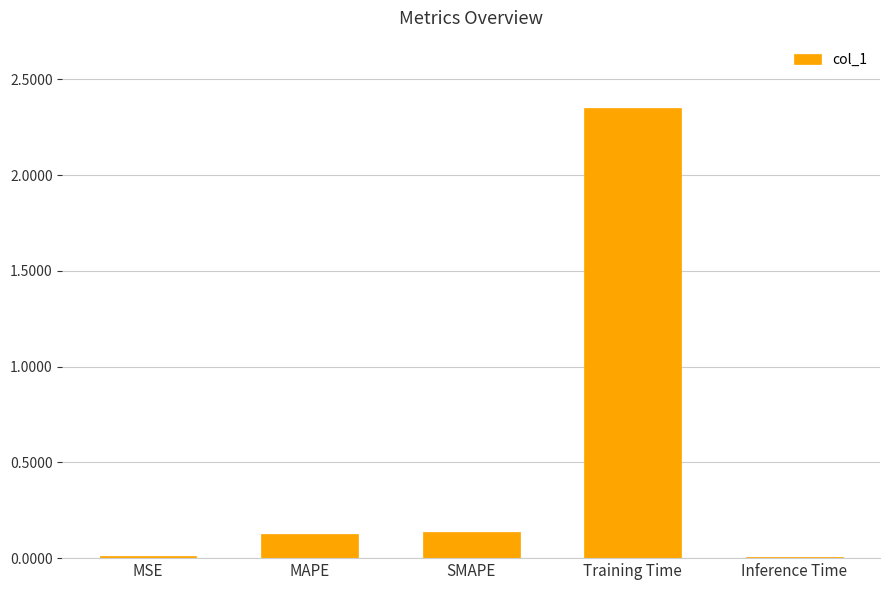

What is the sum of all values?

2.6